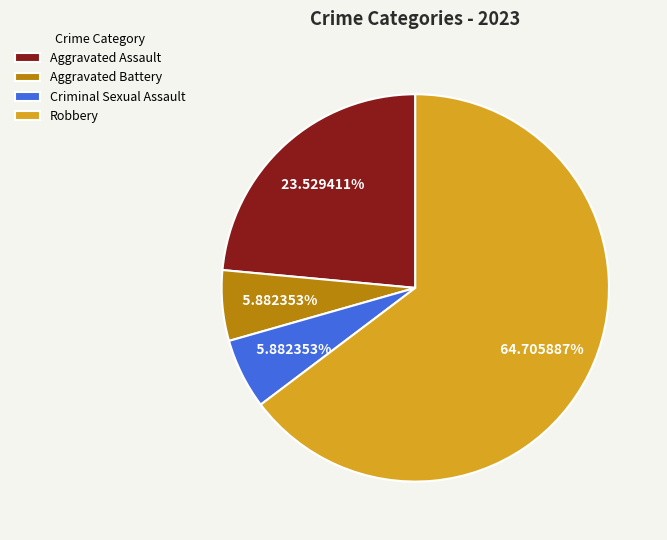

True or false: Aggravated Battery accounts for 12% of the total.

False